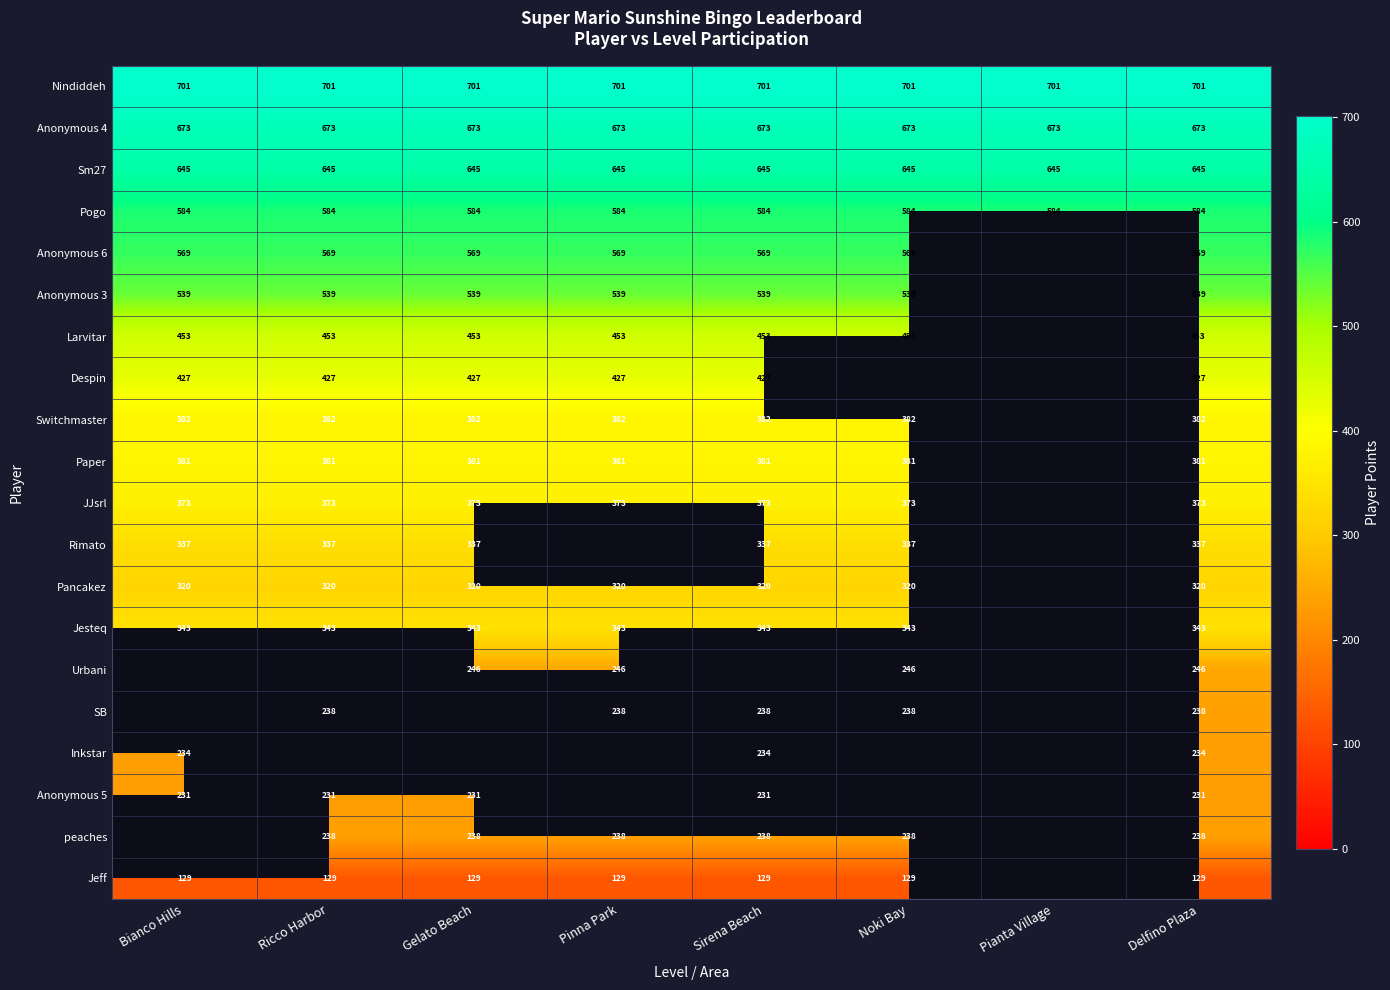

True or false: Anonymous 4 has a value of 896 at Sirena Beach.

False